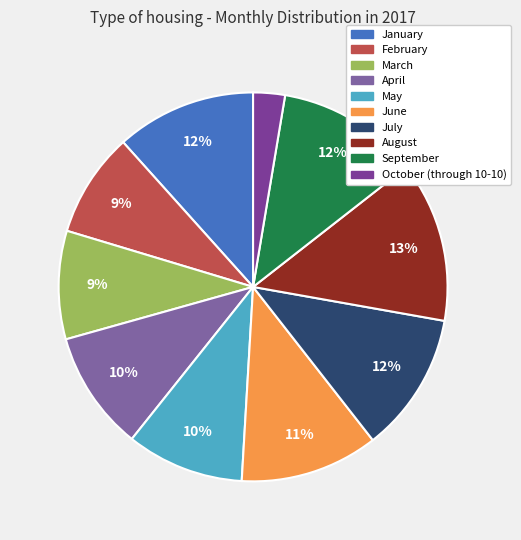

What percentage is the March slice, to the nearest percent?

9%